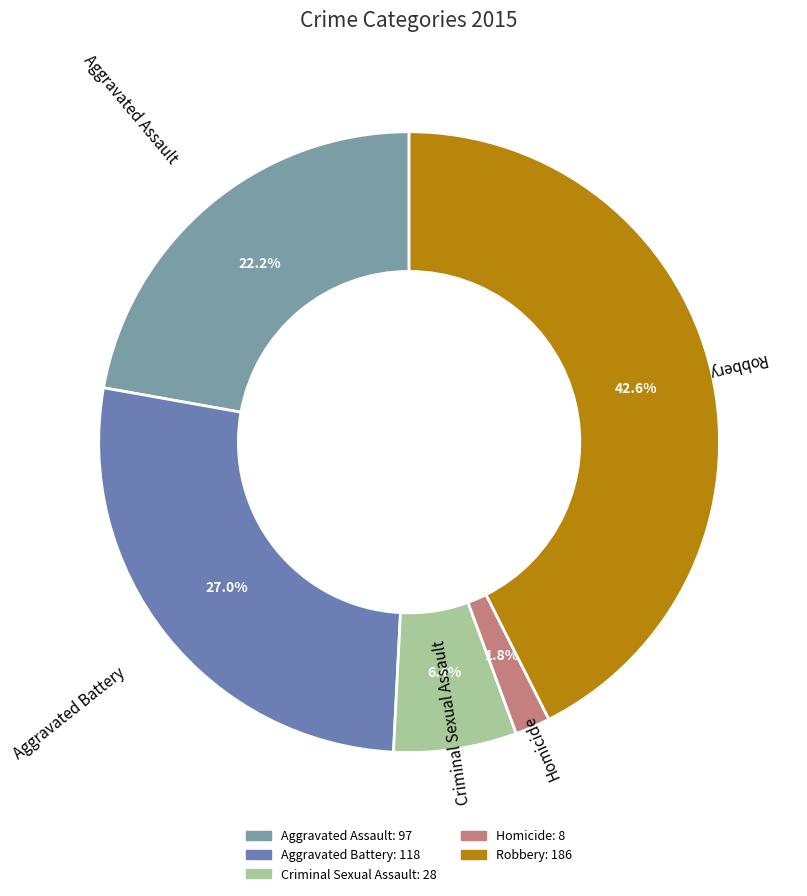

How many segments does this pie chart have?

5